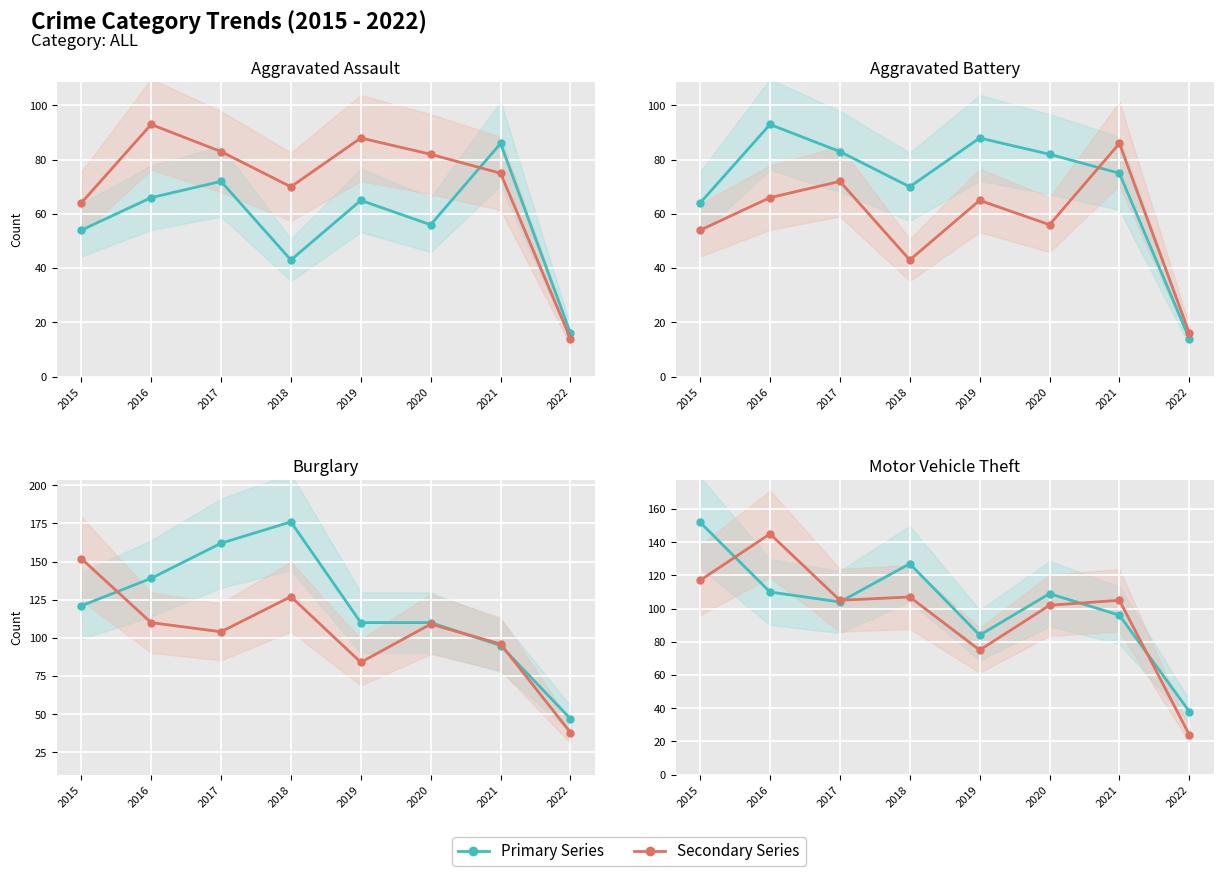

How many series are shown in this chart?

5